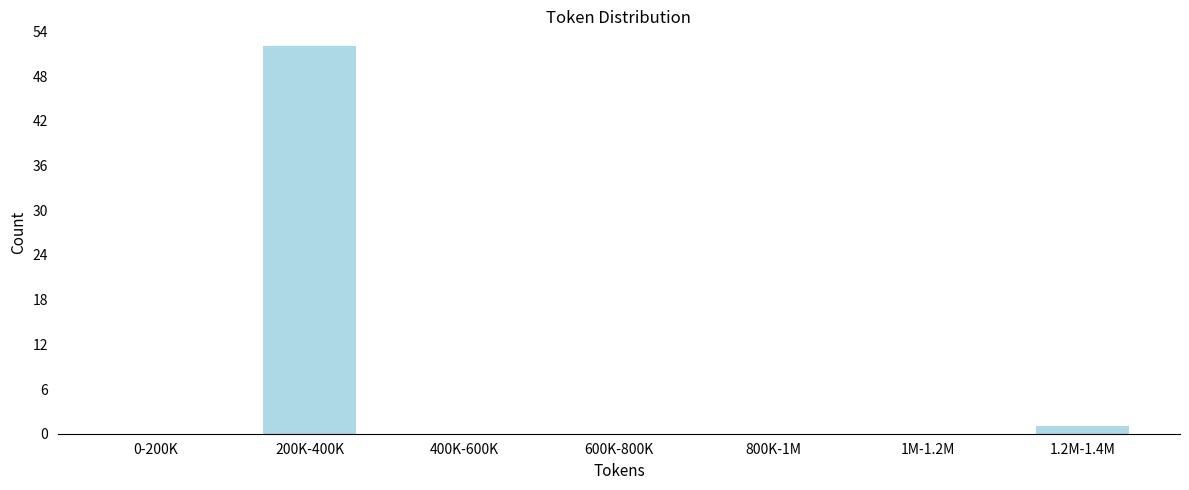

Reading left to right, list all the values displayed in this chart.

0-200K=0	200K-400K=52	400K-600K=0	600K-800K=0	800K-1M=0	1M-1.2M=0	1.2M-1.4M=1